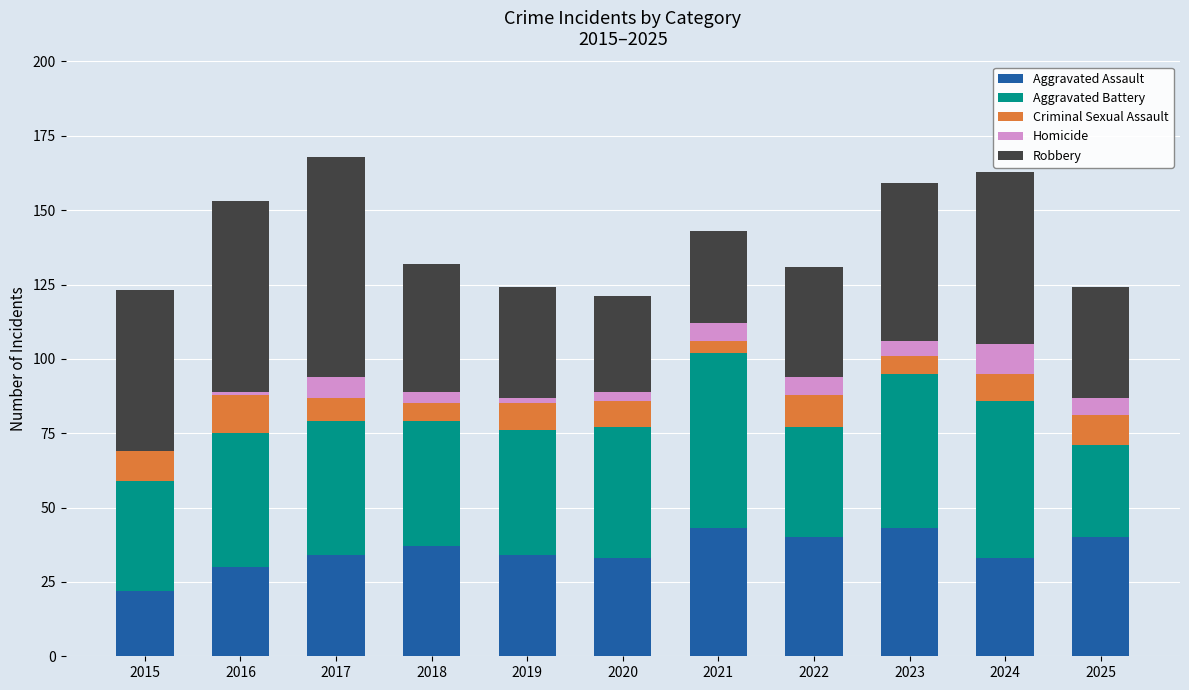

The Aggravated Assault series shows 27 at 2021. True or false?

False